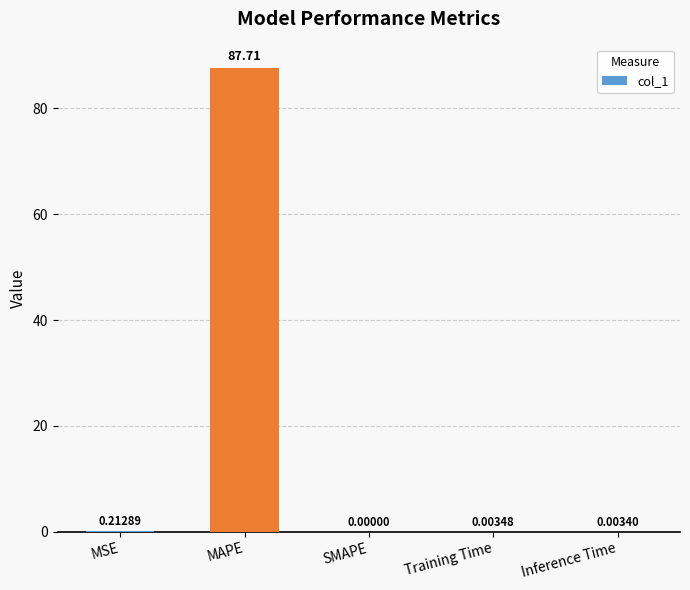

Which label corresponds to the largest value in the chart?

MAPE